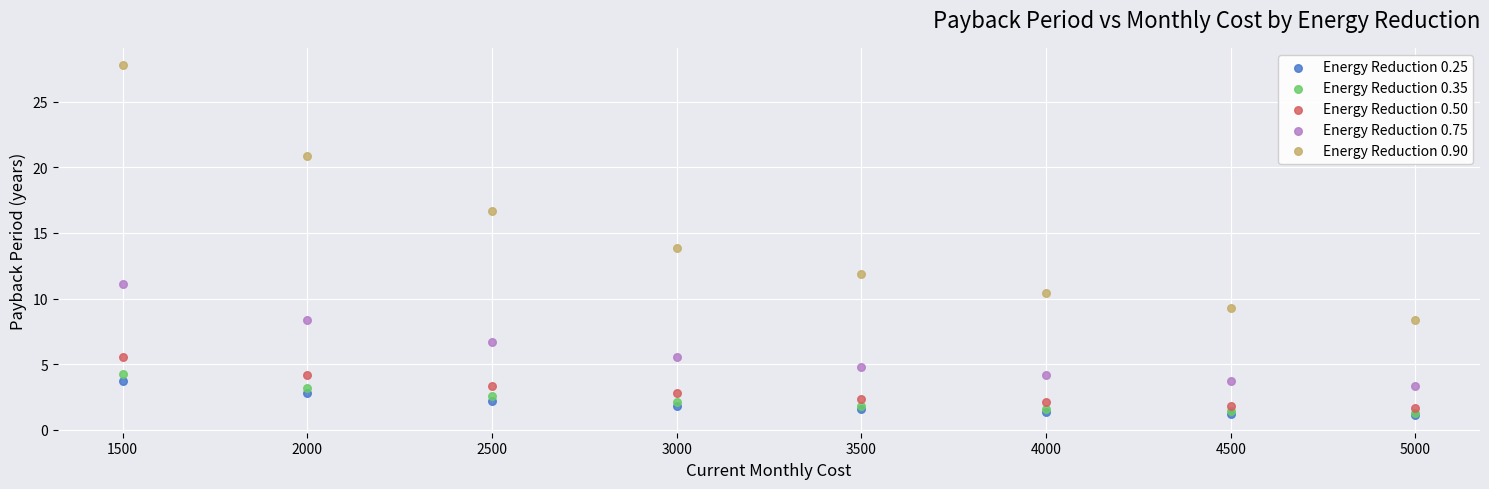

What are all the series names shown in the legend?

Energy Reduction 0.25, Energy Reduction 0.35, Energy Reduction 0.50, Energy Reduction 0.75, Energy Reduction 0.90